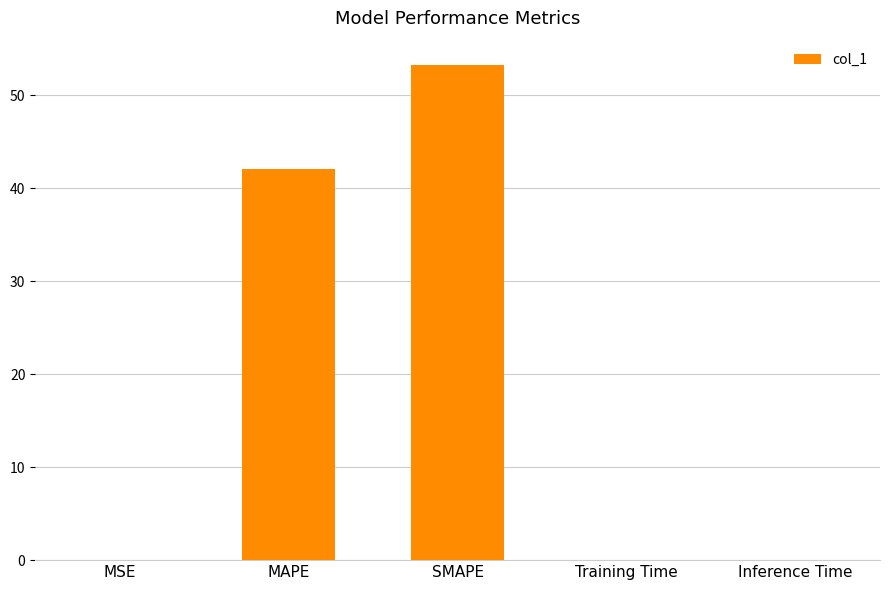

The value at Training Time is 0.0. True or false?

True